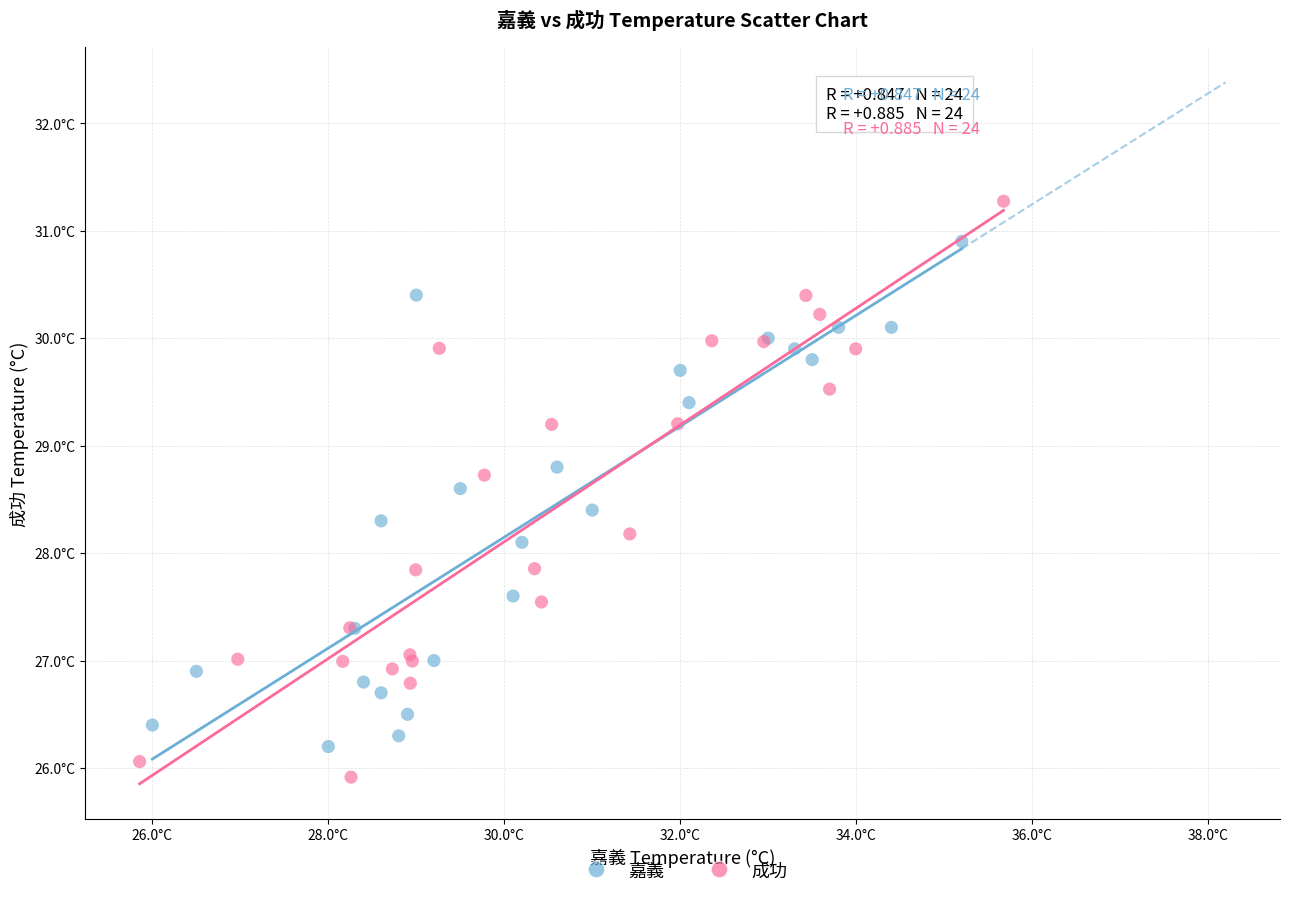

What are all the series names shown in the legend?

嘉義, 成功